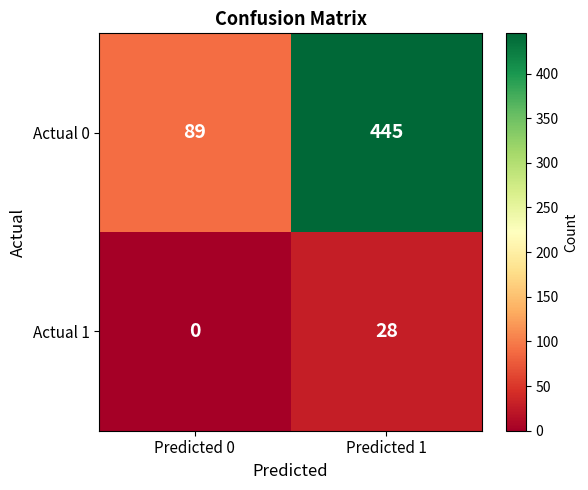

How many series are shown in this chart?

2